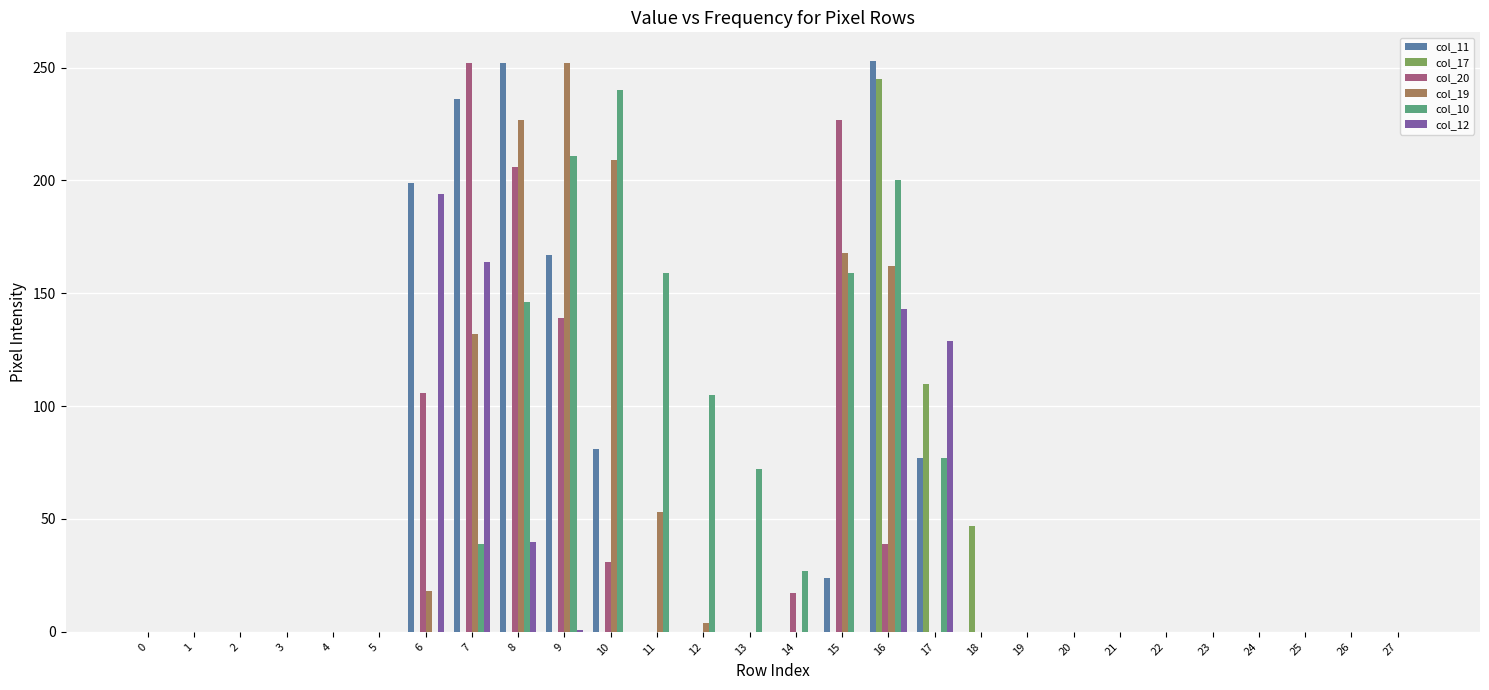

What are all the series names shown in the legend?

col_11, col_17, col_20, col_19, col_10, col_12